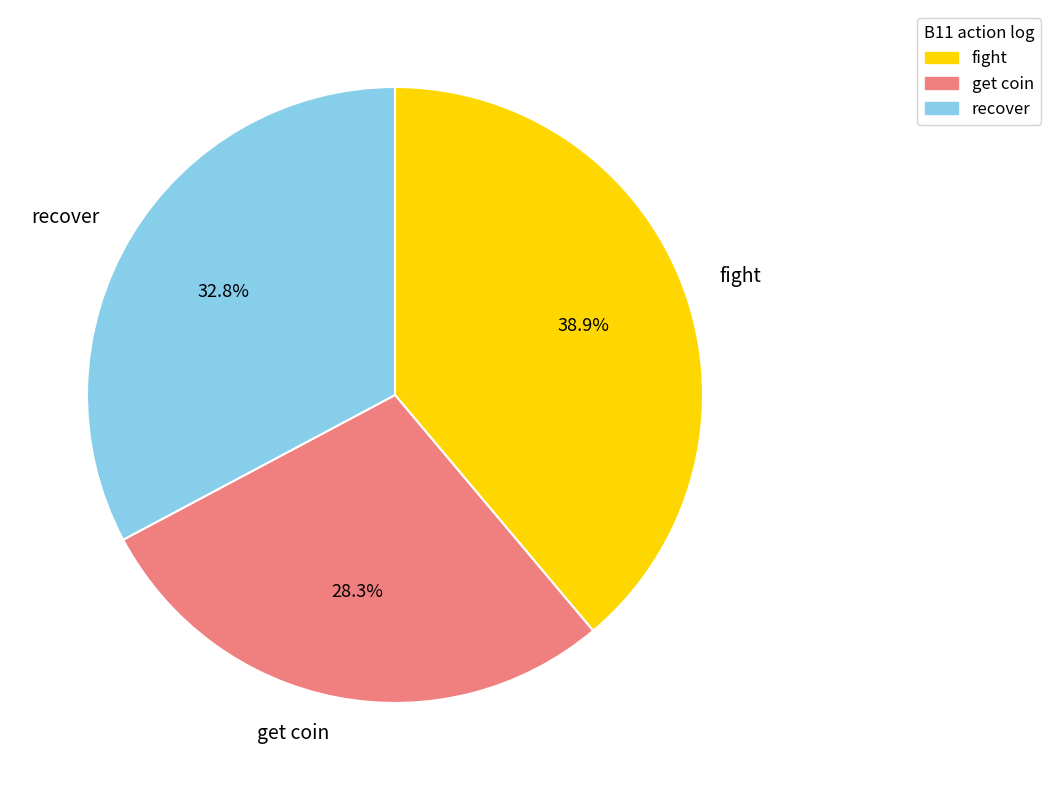

Count the number of slices in the pie.

3